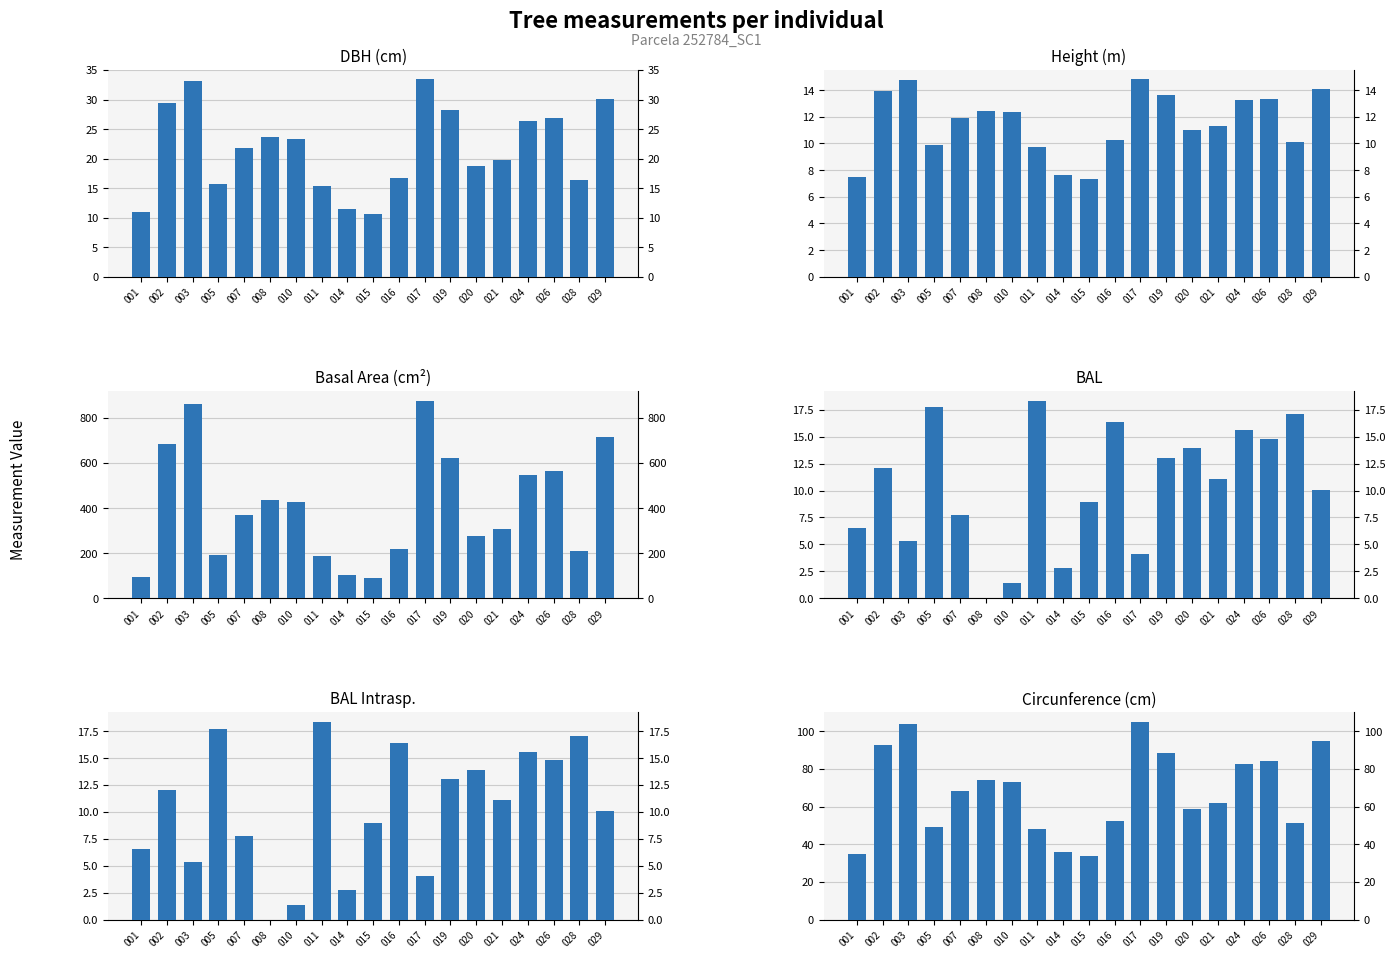

Which series has the largest total across all categories?

g